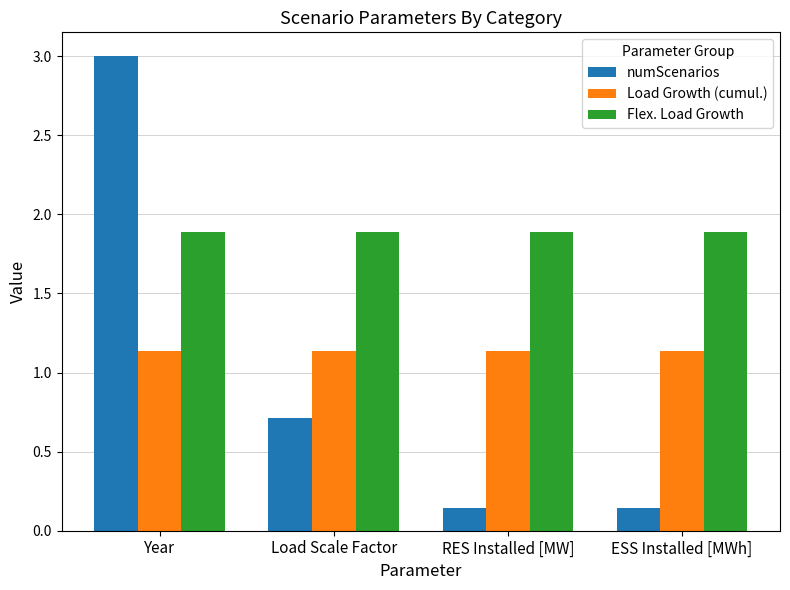

What is the spread (max minus min) of values at Load Scale Factor?

1.2